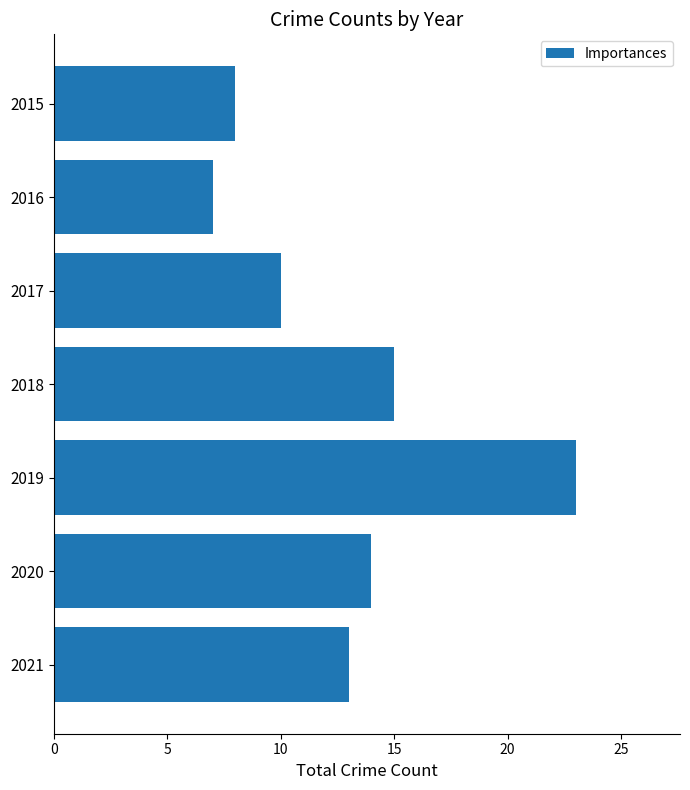

Which label corresponds to the smallest value in the chart?

2016